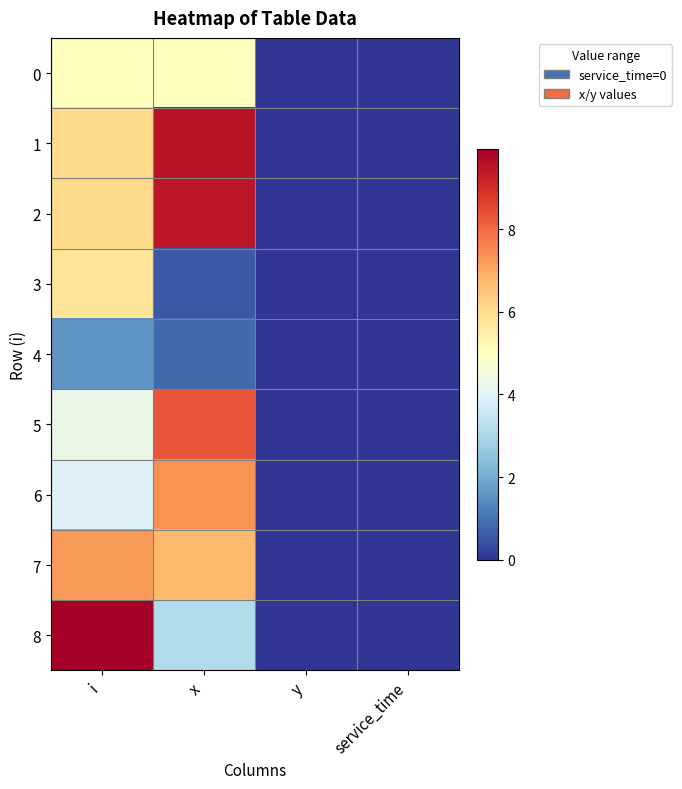

Reading left to right, transcribe all the data shown in this chart.

0: i=5.0	x=5.0	y=0.0	service_time=0.0
1: i=6.1	x=9.6	y=0.0	service_time=0.0
2: i=6.1	x=9.5	y=0.0	service_time=0.0
3: i=5.8	x=0.6	y=0.0	service_time=0.0
4: i=1.6	x=0.8	y=0.0	service_time=0.0
5: i=4.3	x=8.3	y=0.0	service_time=0.0
6: i=3.9	x=7.4	y=0.0	service_time=0.0
7: i=7.2	x=6.7	y=0.0	service_time=0.0
8: i=9.9	x=3.1	y=0.0	service_time=0.0